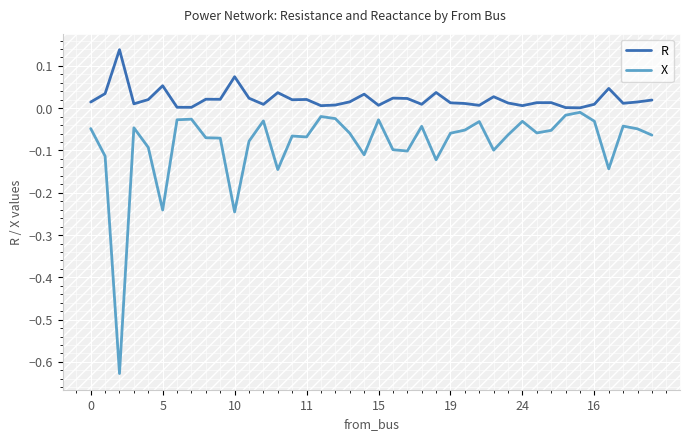

True or false: R has more than 1 points higher than both neighbors.

True